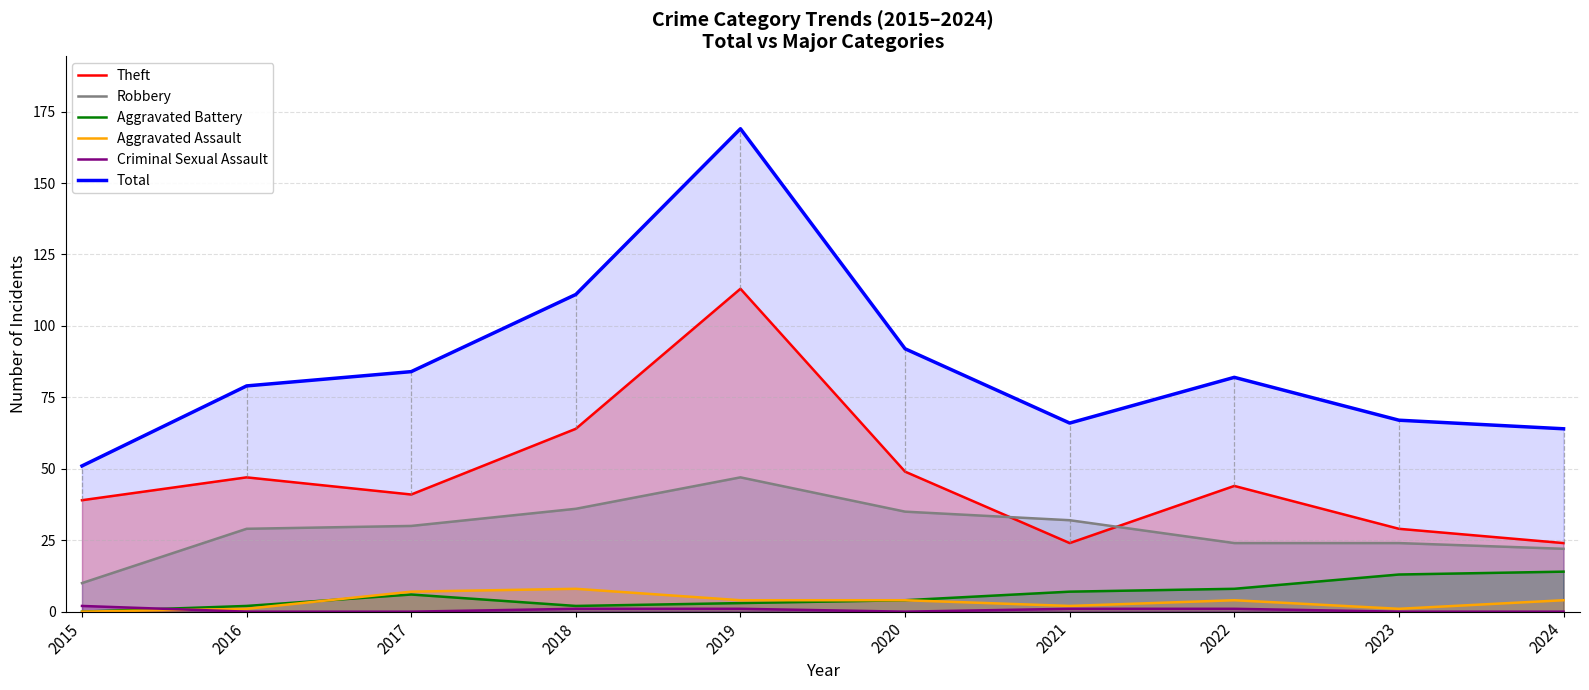

What is the difference between the highest and lowest values at 2017?

84